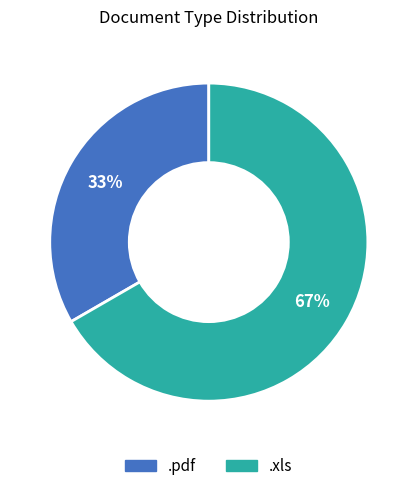

Is .pdf the majority of the pie?

No